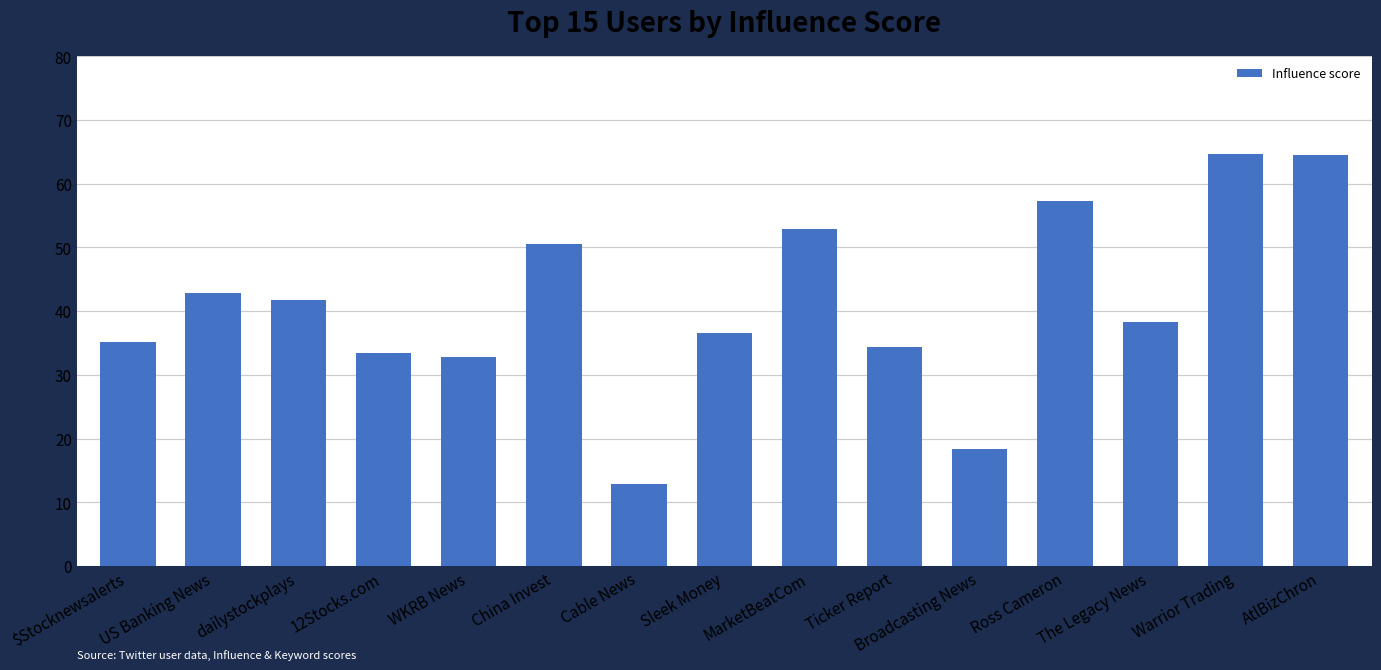

What is the label of the 11th bar from the left?

Broadcasting News